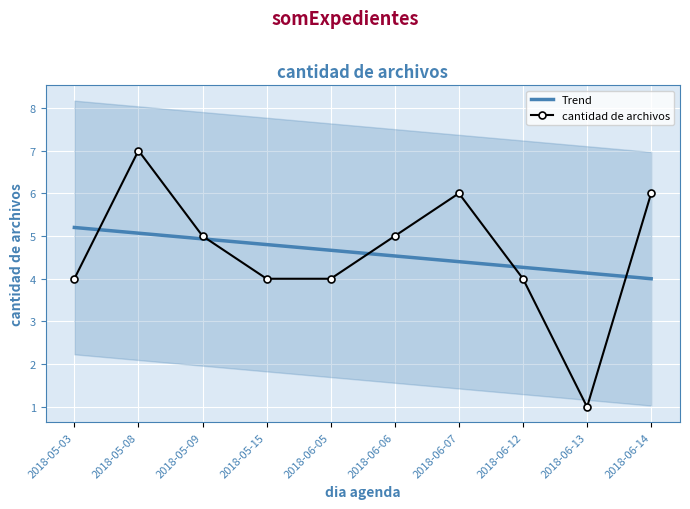

At which category does cantidad de archivos reach its first local peak?

2018-05-08